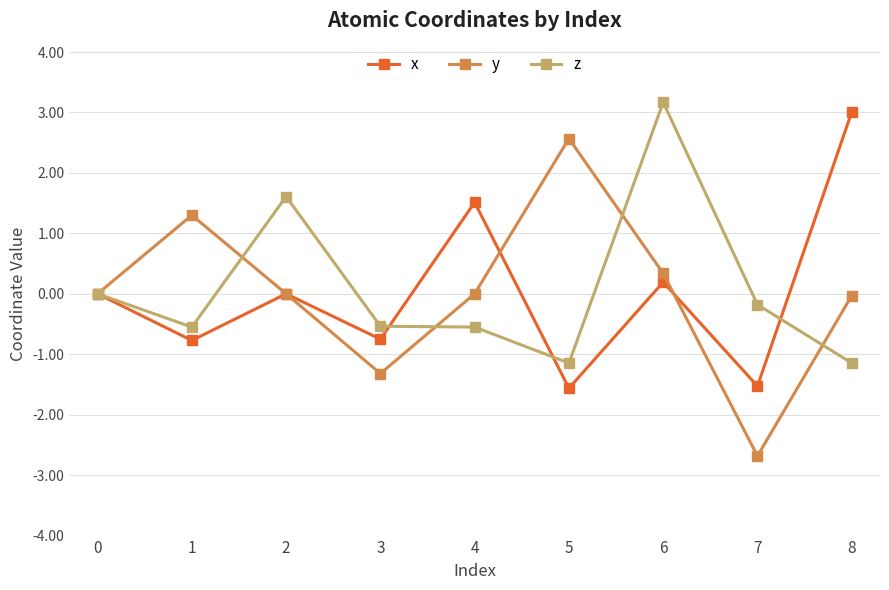

At which category is the sum across all series the highest?

6